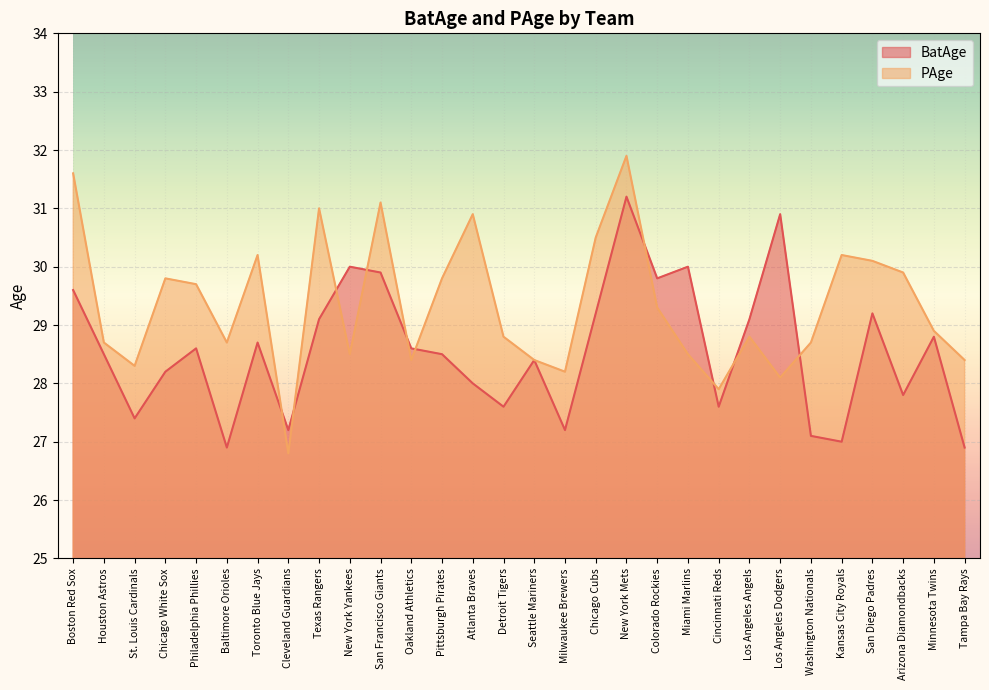

Reading left to right, extract all data points from this chart.

BatAge: Boston Red Sox=29.6	Houston Astros=28.5	St. Louis Cardinals=27.4	Chicago White Sox=28.2	Philadelphia Phillies=28.6	Baltimore Orioles=26.9	Toronto Blue Jays=28.7	Cleveland Guardians=27.2	Texas Rangers=29.1	New York Yankees=30.0	San Francisco Giants=29.9	Oakland Athletics=28.6	Pittsburgh Pirates=28.5	Atlanta Braves=28.0	Detroit Tigers=27.6	Seattle Mariners=28.4	Milwaukee Brewers=27.2	Chicago Cubs=29.2	New York Mets=31.2	Colorado Rockies=29.8	Miami Marlins=30.0	Cincinnati Reds=27.6	Los Angeles Angels=29.1	Los Angeles Dodgers=30.9	Washington Nationals=27.1	Kansas City Royals=27.0	San Diego Padres=29.2	Arizona Diamondbacks=27.8	Minnesota Twins=28.8	Tampa Bay Rays=26.9
PAge: Boston Red Sox=31.6	Houston Astros=28.7	St. Louis Cardinals=28.3	Chicago White Sox=29.8	Philadelphia Phillies=29.7	Baltimore Orioles=28.7	Toronto Blue Jays=30.2	Cleveland Guardians=26.8	Texas Rangers=31.0	New York Yankees=28.5	San Francisco Giants=31.1	Oakland Athletics=28.4	Pittsburgh Pirates=29.8	Atlanta Braves=30.9	Detroit Tigers=28.8	Seattle Mariners=28.4	Milwaukee Brewers=28.2	Chicago Cubs=30.5	New York Mets=31.9	Colorado Rockies=29.3	Miami Marlins=28.5	Cincinnati Reds=27.9	Los Angeles Angels=28.8	Los Angeles Dodgers=28.1	Washington Nationals=28.7	Kansas City Royals=30.2	San Diego Padres=30.1	Arizona Diamondbacks=29.9	Minnesota Twins=28.9	Tampa Bay Rays=28.4